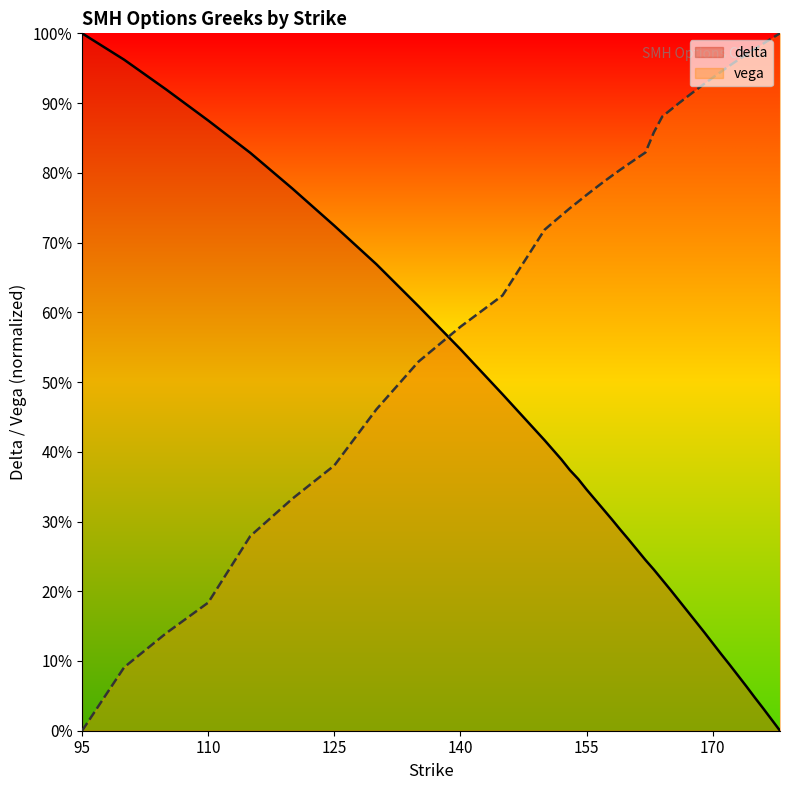

Does the chart have visible grid lines?

No